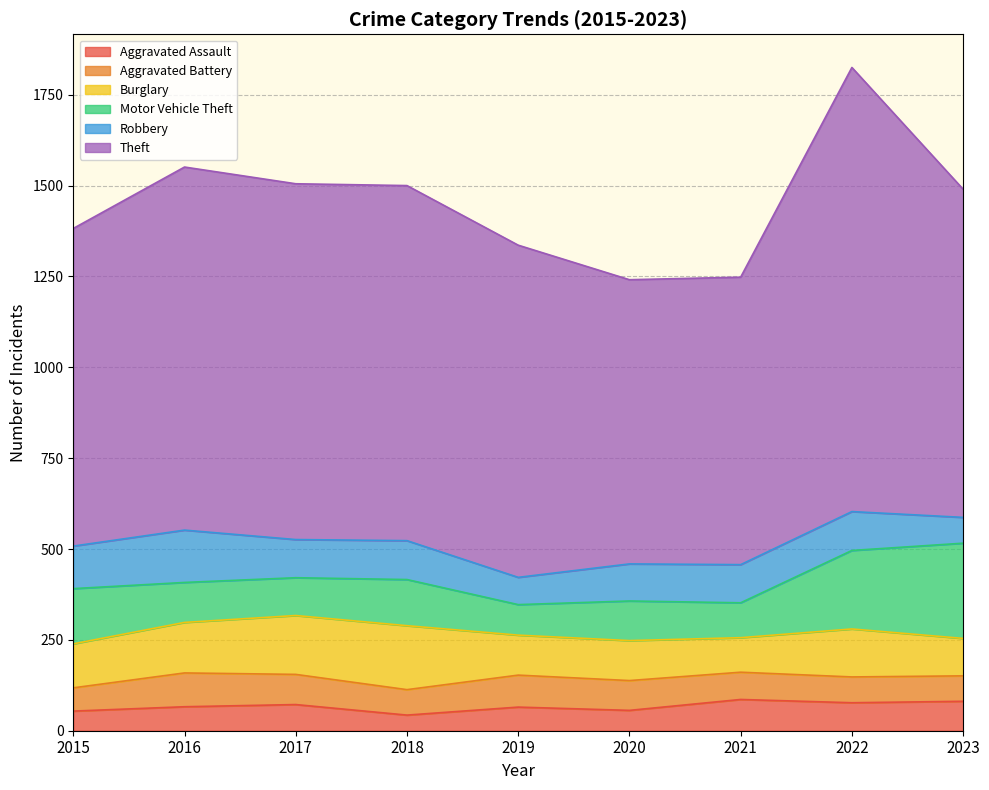

Reading right to left, transcribe all the data shown in this chart.

Aggravated Assault: 2023=81	2022=77	2021=86	2020=56	2019=65	2018=43	2017=72	2016=66	2015=54
Aggravated Battery: 2023=70	2022=71	2021=75	2020=82	2019=88	2018=70	2017=83	2016=93	2015=64
Burglary: 2023=103	2022=132	2021=95	2020=110	2019=110	2018=176	2017=162	2016=139	2015=121
Motor Vehicle Theft: 2023=262	2022=216	2021=96	2020=109	2019=84	2018=127	2017=104	2016=110	2015=152
Robbery: 2023=71	2022=107	2021=105	2020=102	2019=75	2018=107	2017=105	2016=144	2015=117
Theft: 2023=903	2022=1222	2021=791	2020=782	2019=914	2018=977	2017=979	2016=999	2015=874